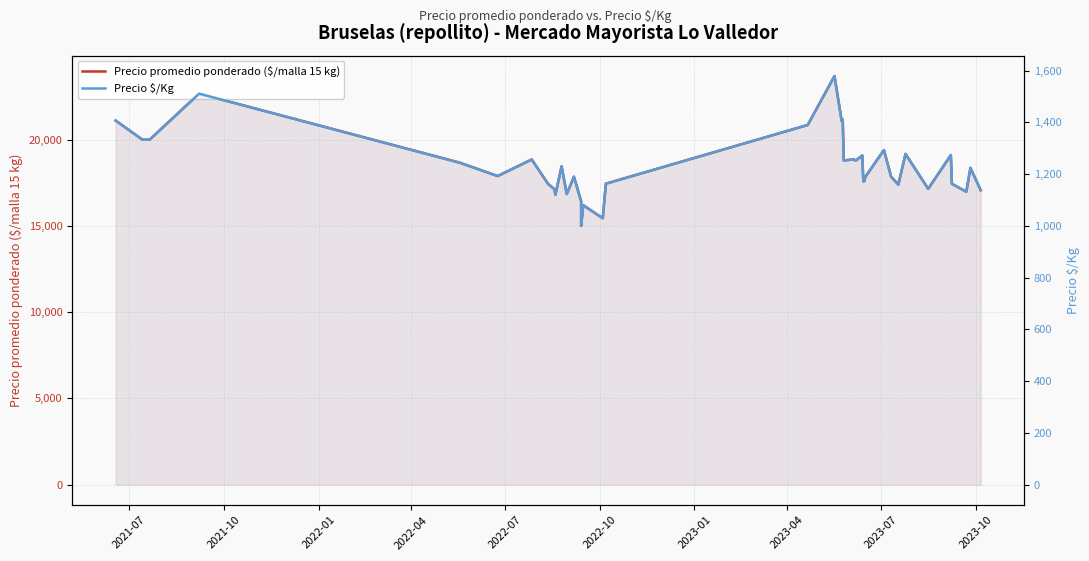

True or false: Precio promedio ponderado ($/malla 15 kg) has a value of 32700 at 2021-10.

False